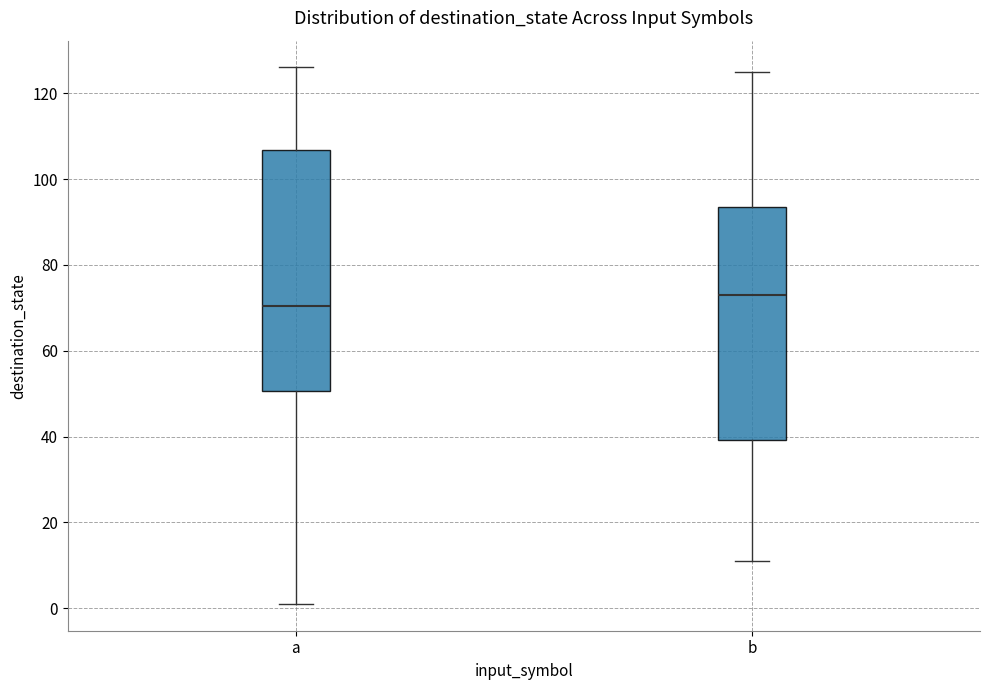

Reading left to right, transcribe this box plot: for each box, give where its median line is, the range the box spans, and where its two whiskers end, as read against the y-axis. The values are not printed on the chart, so give them approximately, as read against the axis.

a: median 70, box 50 to 106, whiskers 2 to 126
b: median 74, box 40 to 94, whiskers 12 to 126